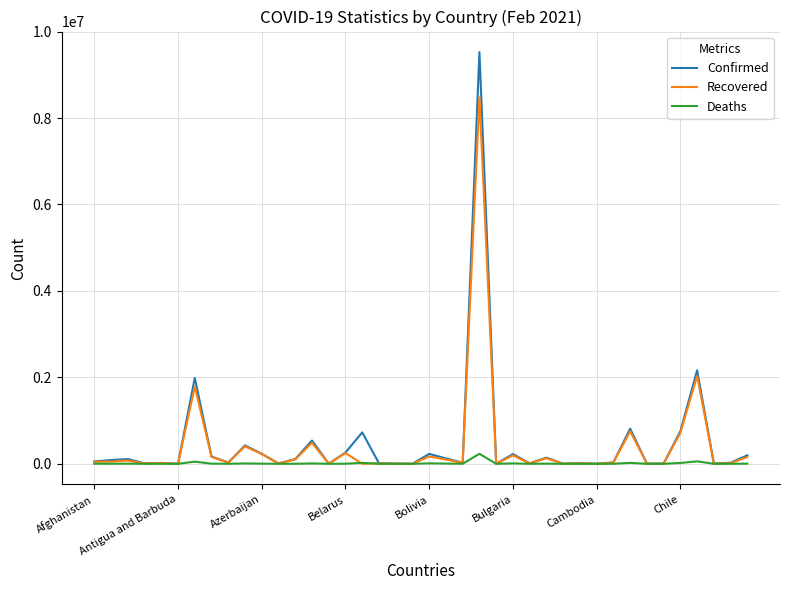

What is the average value of the Deaths series?

11625